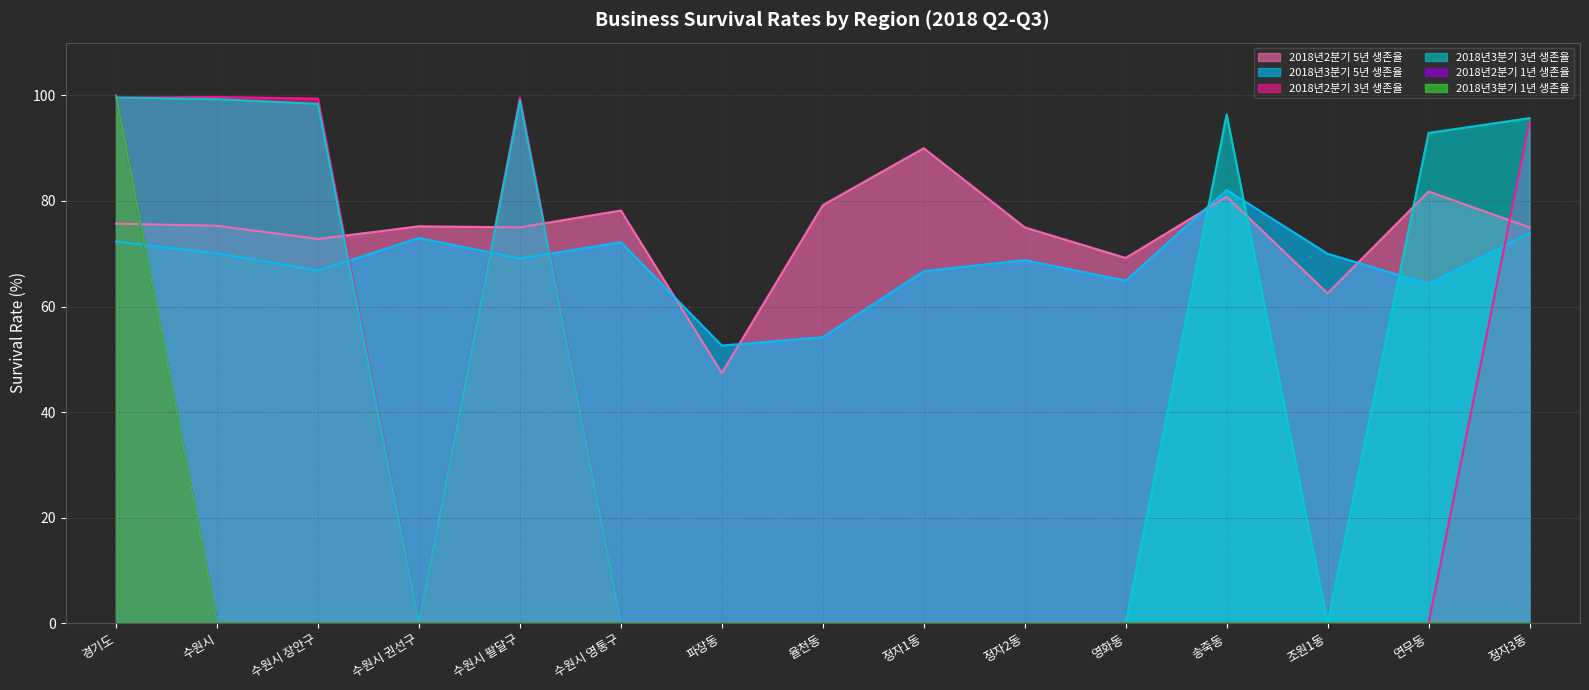

Which series has the widest spread of values?

2018년3분기 1년 생존율